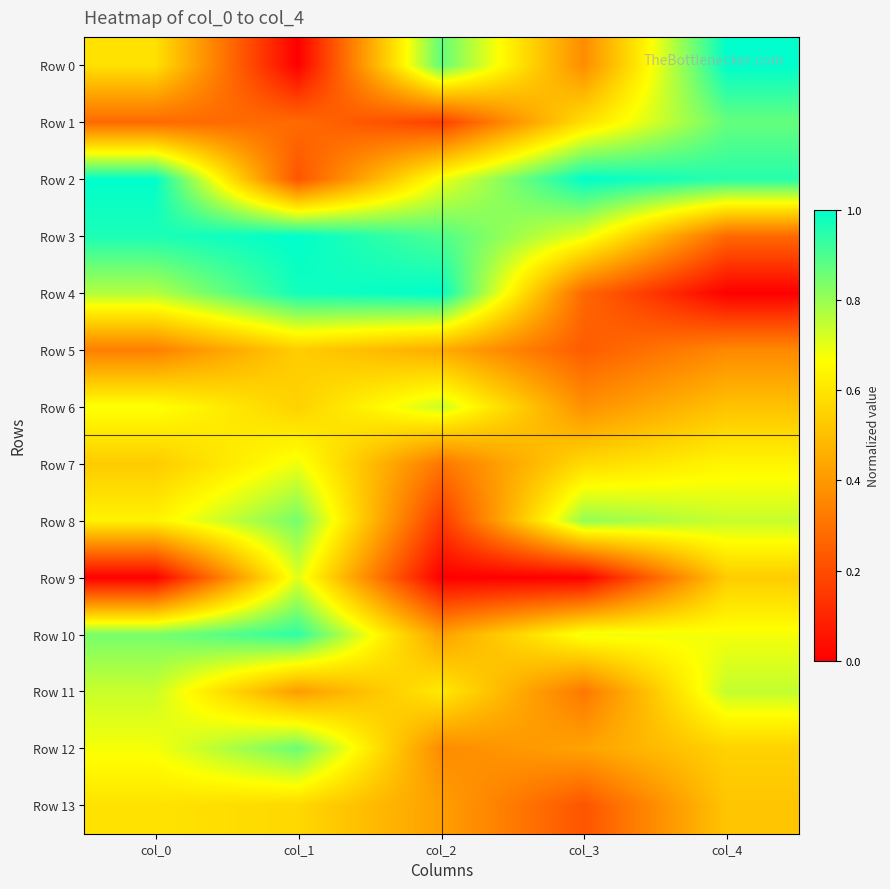

Which label corresponds to the smallest value in the chart?

col_1